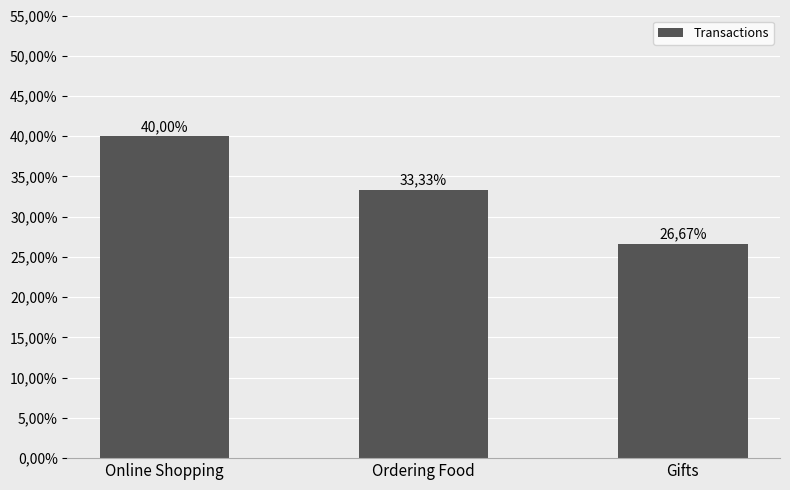

What is the label of the 3rd bar from the right?

Online Shopping